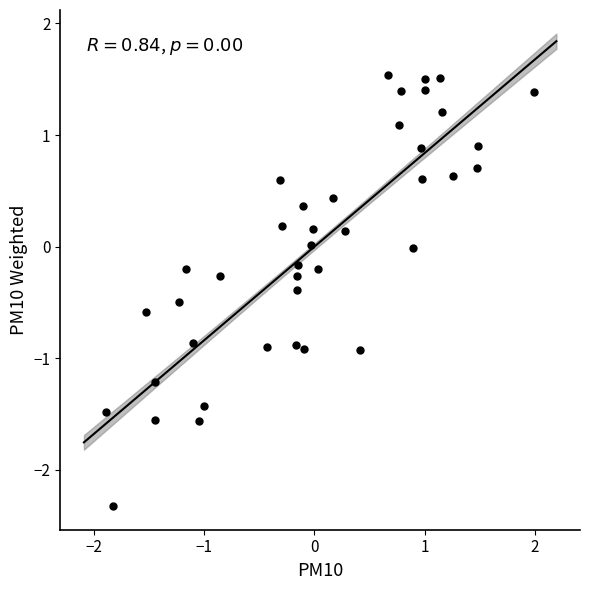

What is the range of Y values (max minus min)?

3.9